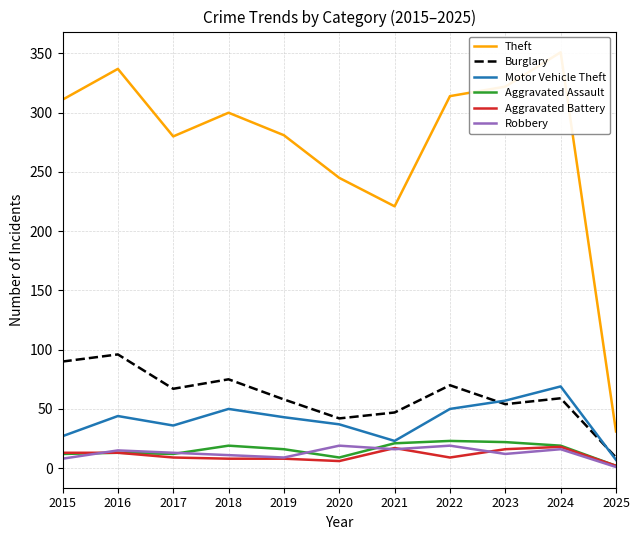

What is the spread (max minus min) of values at 2022?

305